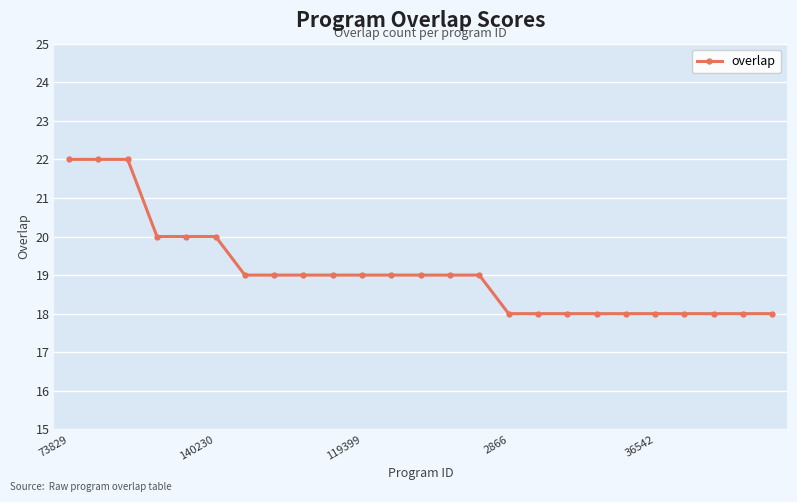

What is the average value?

19